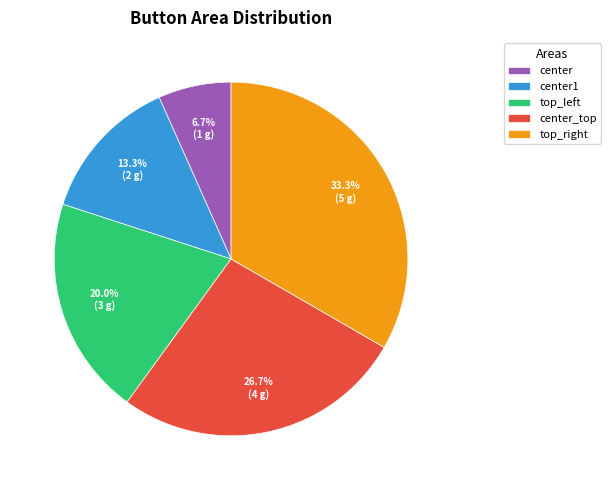

Which has a higher value, center or center1?

center1